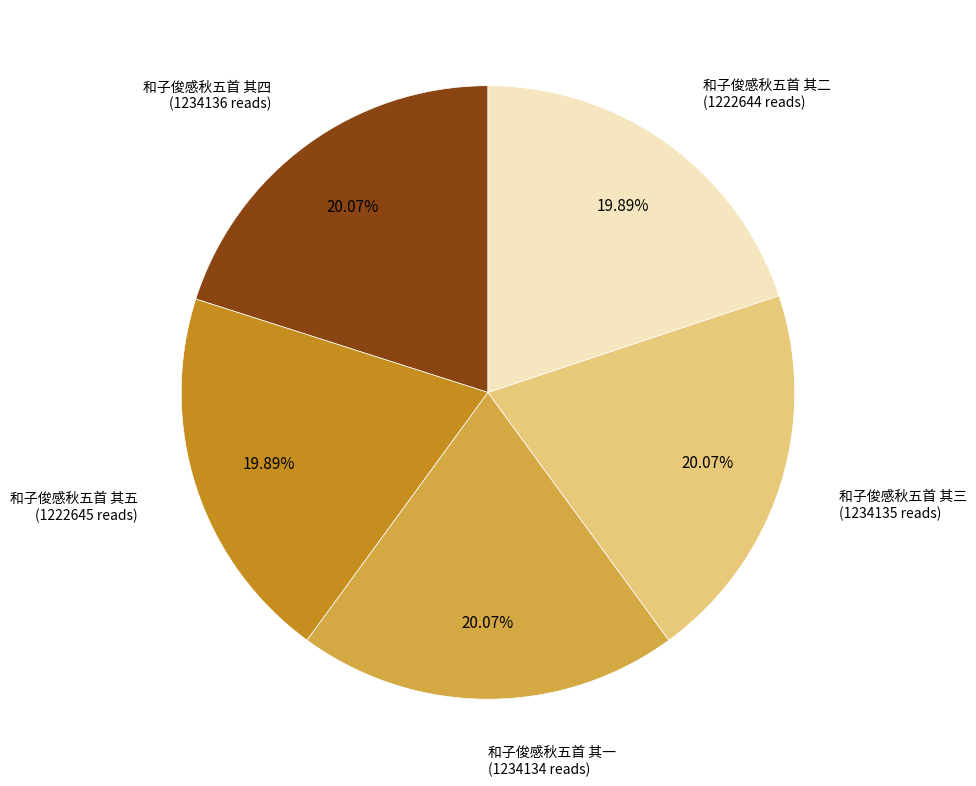

Is there a majority slice in this chart?

No